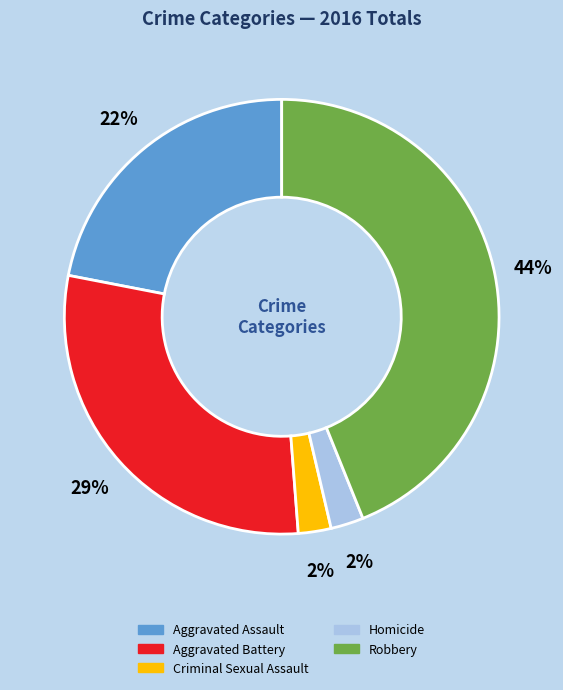

How many segments does this pie chart have?

5